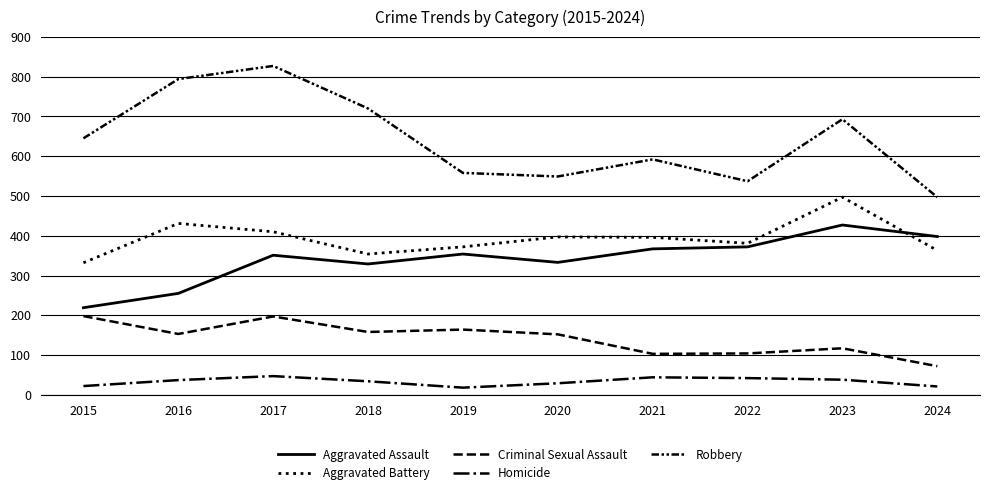

The Homicide series shows 20 at 2022. True or false?

False